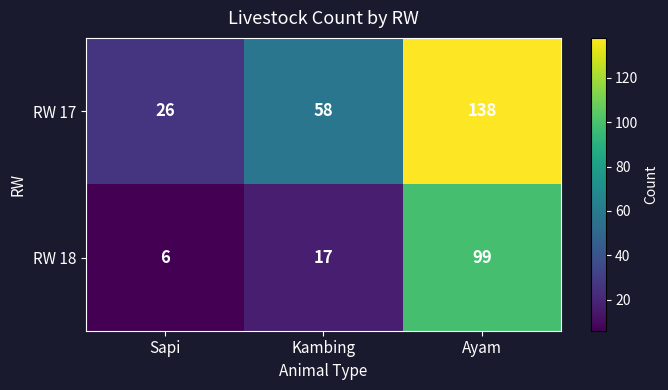

Reading left to right, what are all the values shown in this chart?

RW 17: Sapi=26	Kambing=58	Ayam=138
RW 18: Sapi=6	Kambing=17	Ayam=99